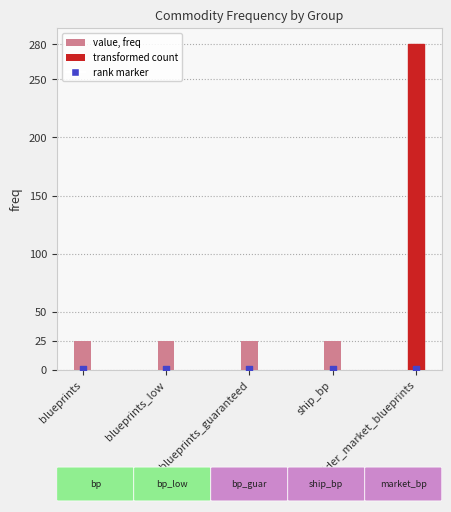

Which series contains the highest Y value?

freq